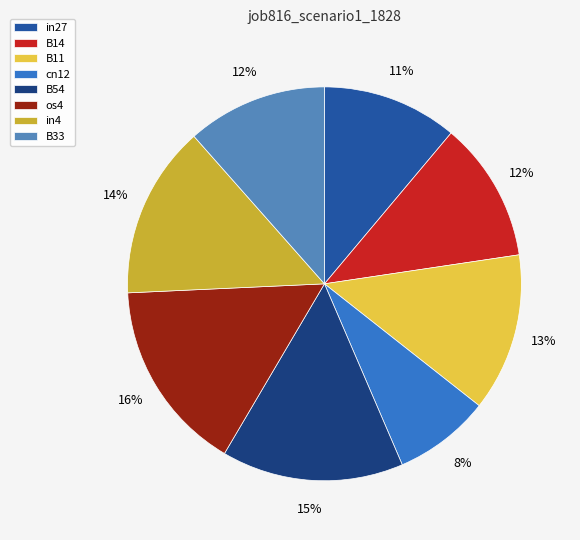

Do in4 and B33 together represent more than half of the pie?

No